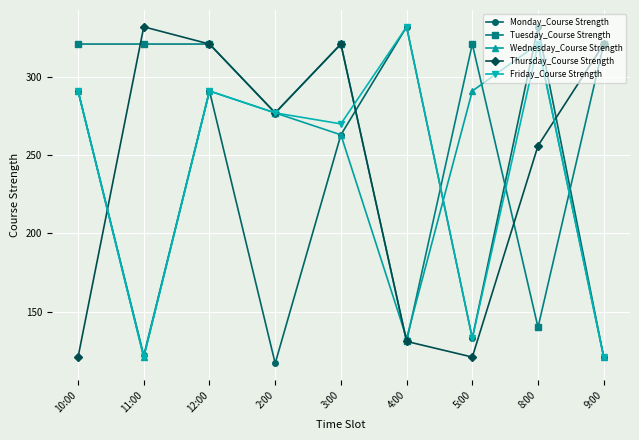

Count the number of data series in this chart.

5